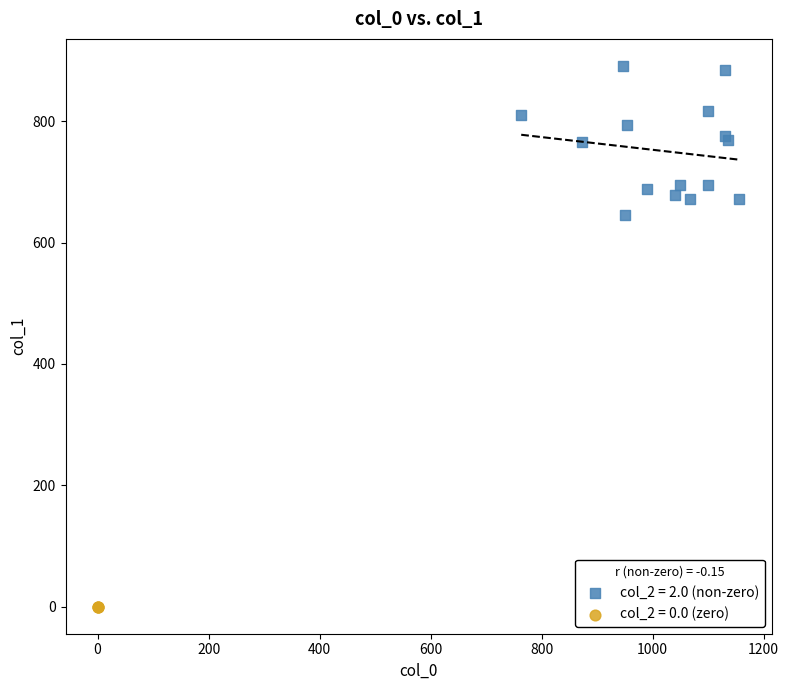

Which series contains the lowest Y value?

col_2 = 0.0 (zero)